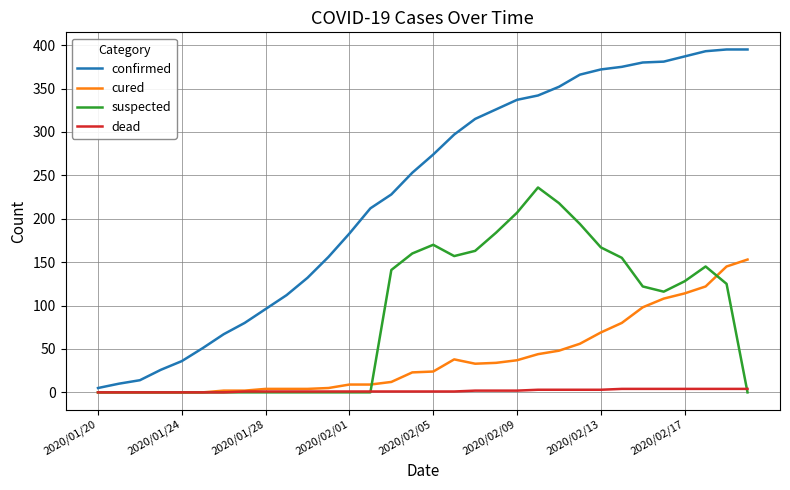

What are all the series names shown in the legend?

confirmed, cured, suspected, dead